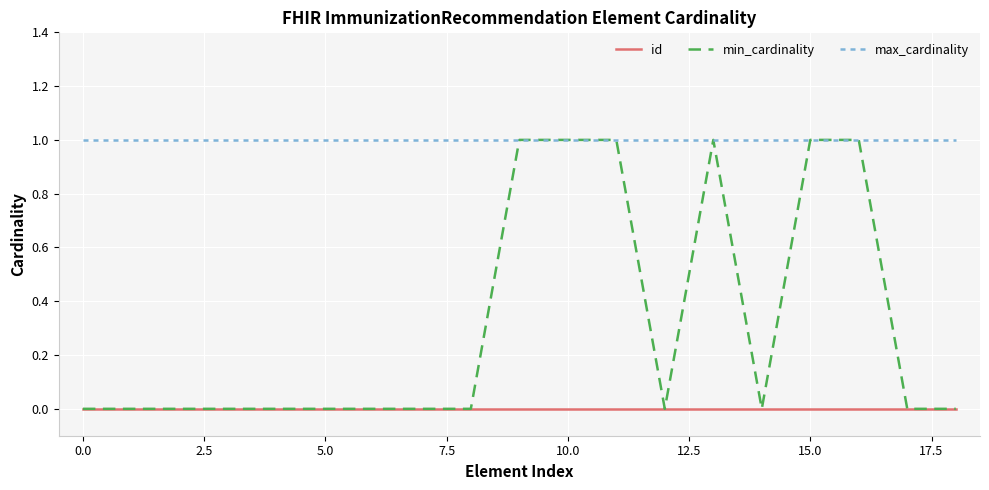

List the series in order of their overall mean, lowest first.

id, min_cardinality, max_cardinality